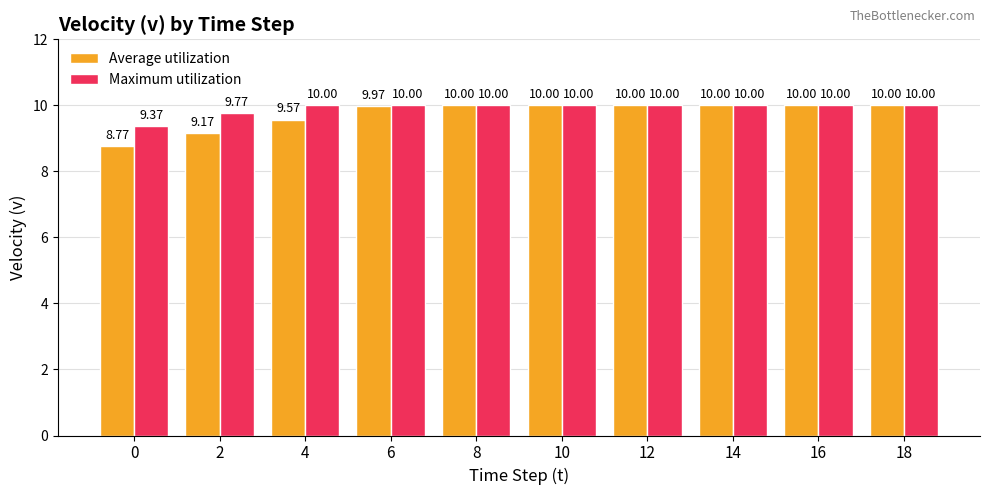

List the series in order of their overall mean, highest first.

Maximum utilization, Average utilization